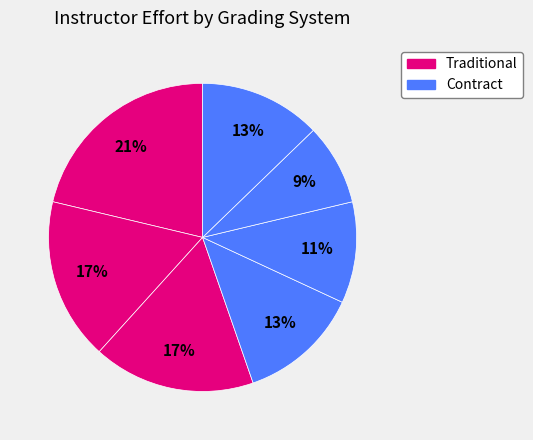

How many segments does this pie chart have?

7